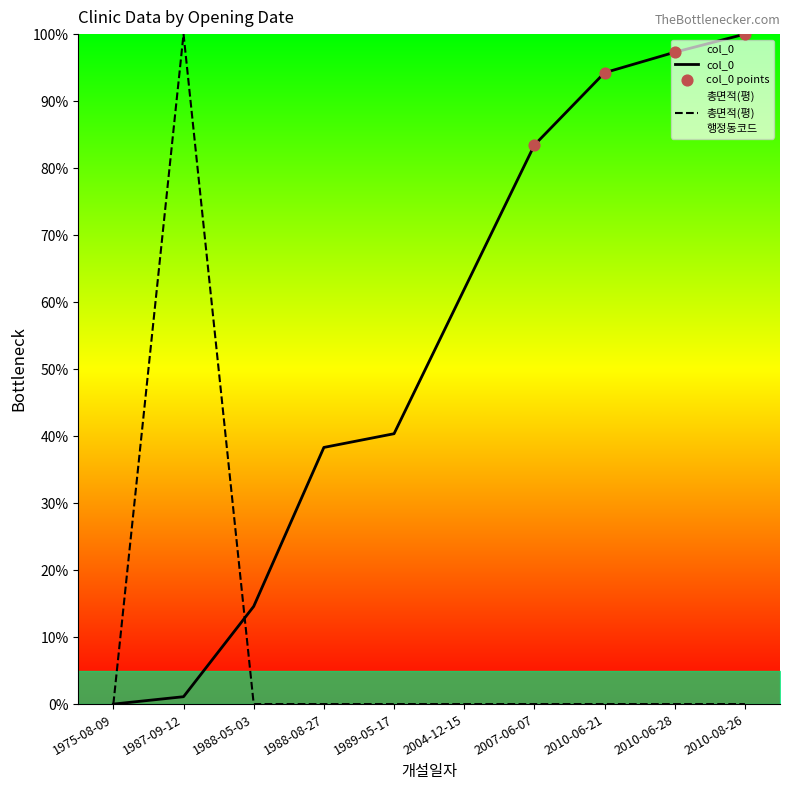

Which series has the largest Y range (max minus min)?

col_0